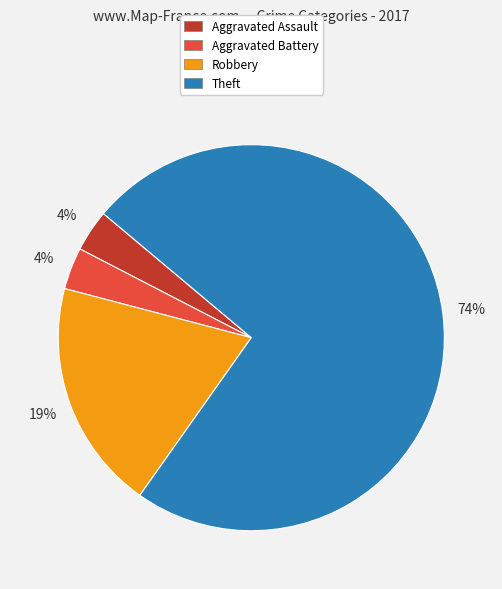

Which category has the biggest portion of the pie?

Theft